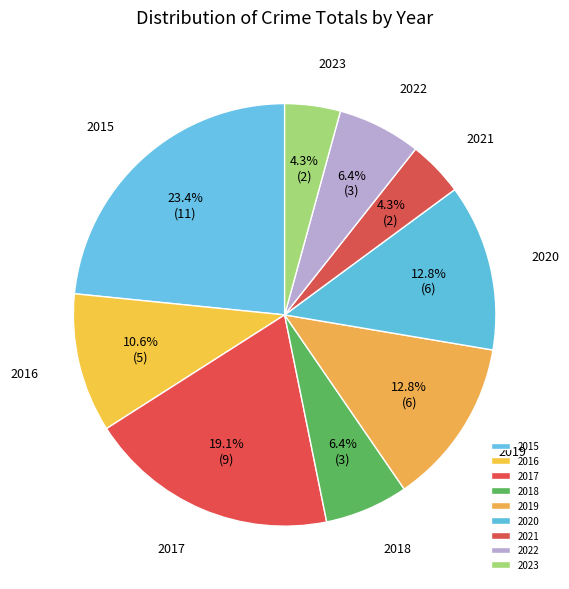

To the nearest percent, what is the difference between the largest and smallest slice percentages?

19%